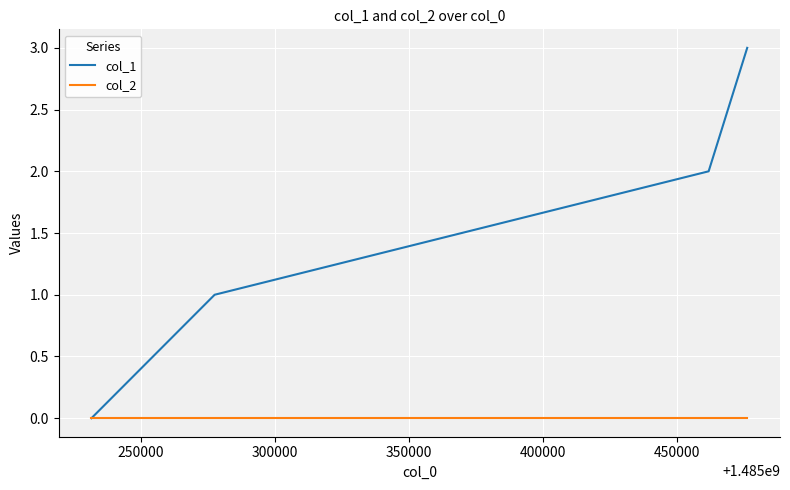

Which series has the largest range (max minus min)?

col_1